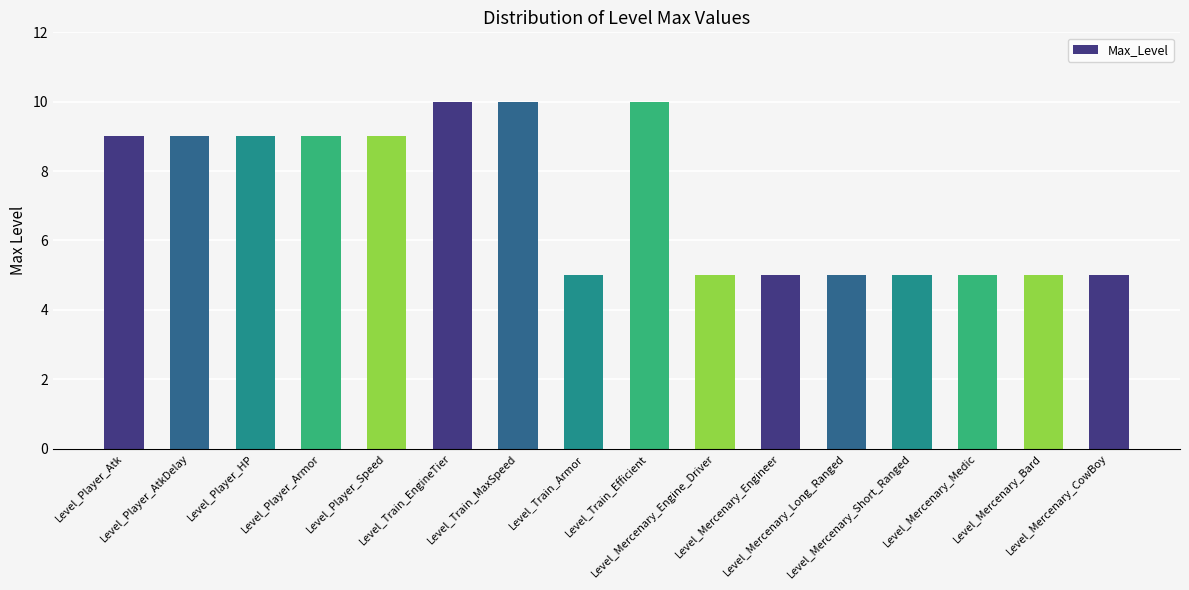

What is the minimum value shown in the chart?

5